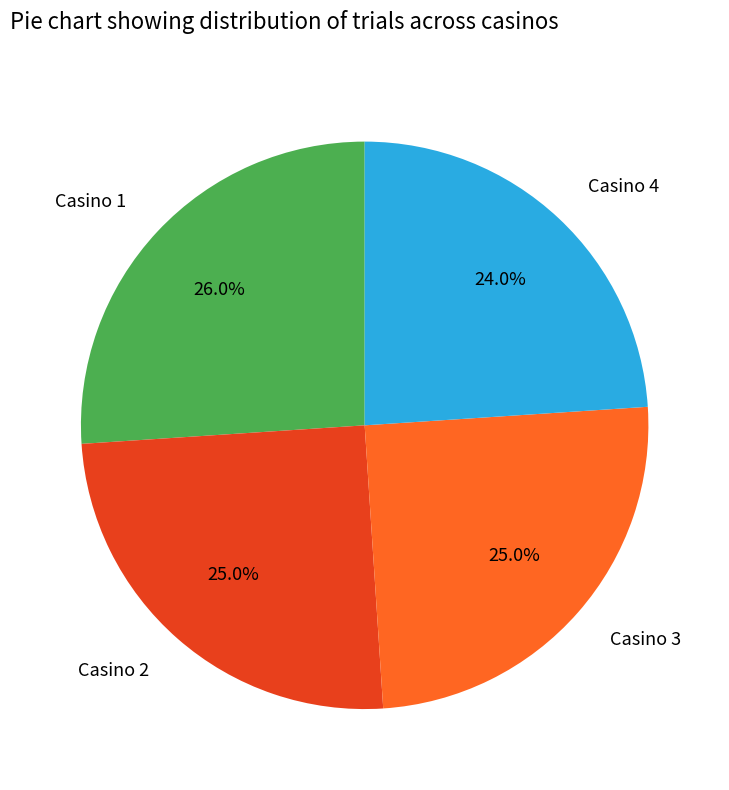

To the nearest percent, what is the combined percentage of Casino 2 and Casino 1?

51%